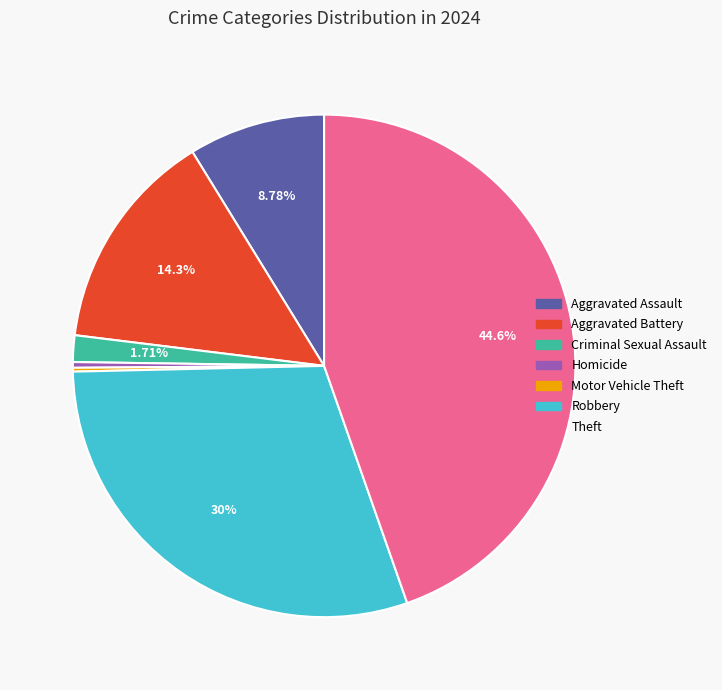

The Robbery slice represents 30% of the pie. True or false?

True